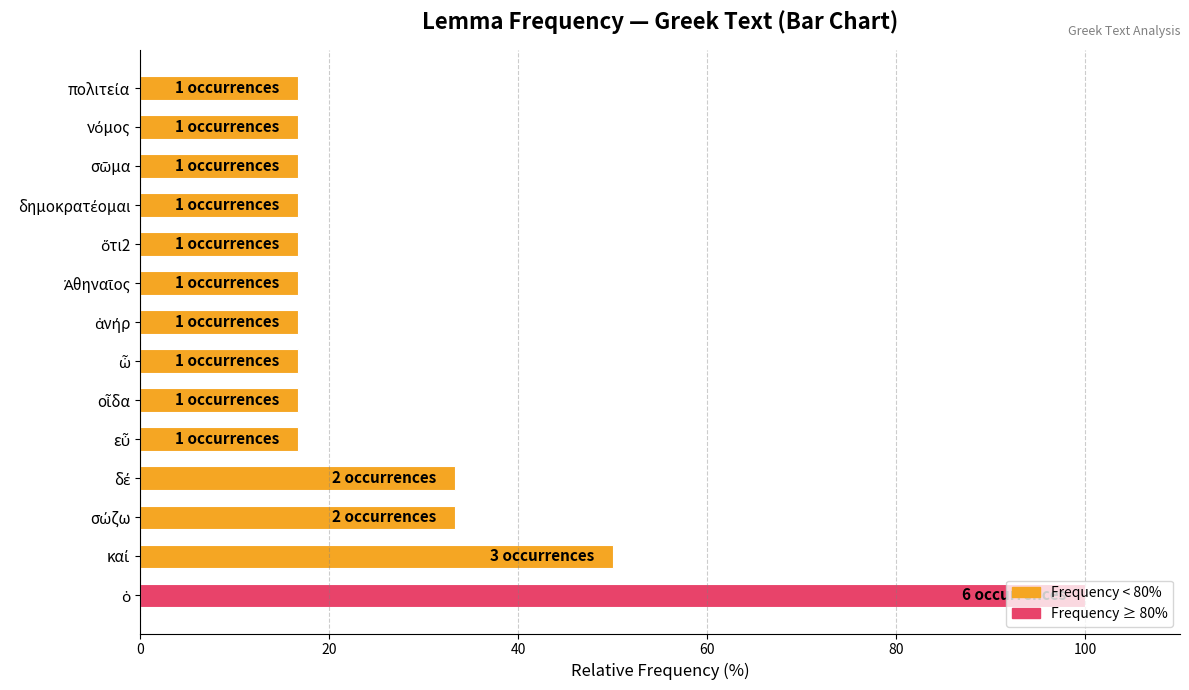

What is the smallest value displayed?

16.7